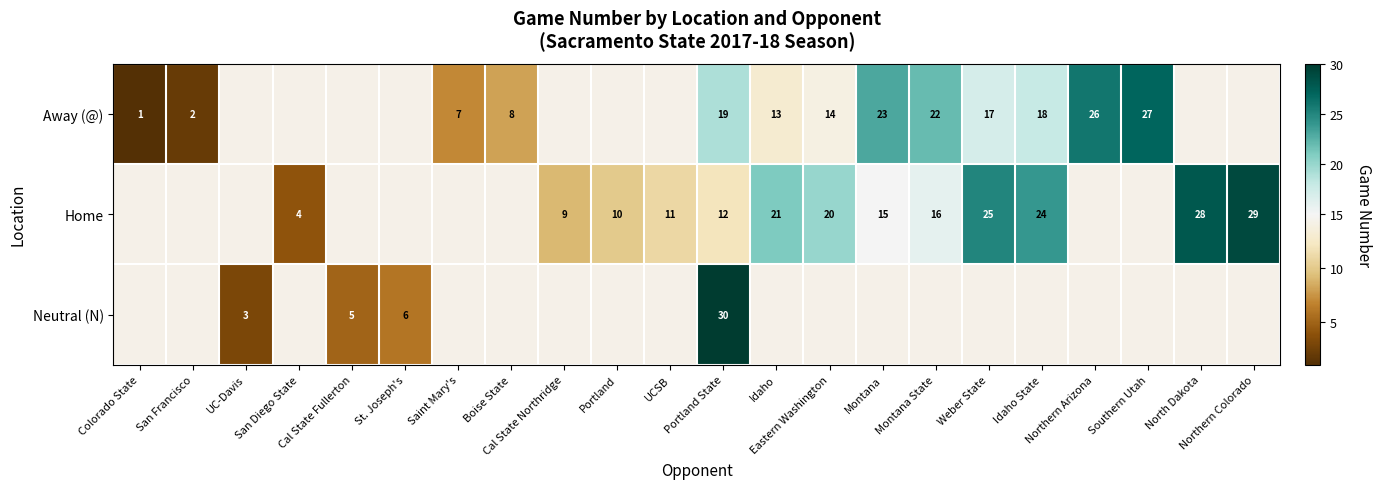

How many data points in Home are above 10?

10